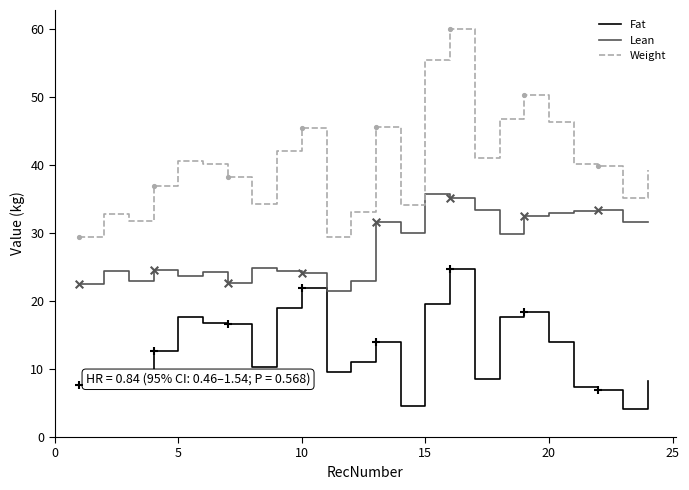

At how many categories does at least one series exceed 18?

24